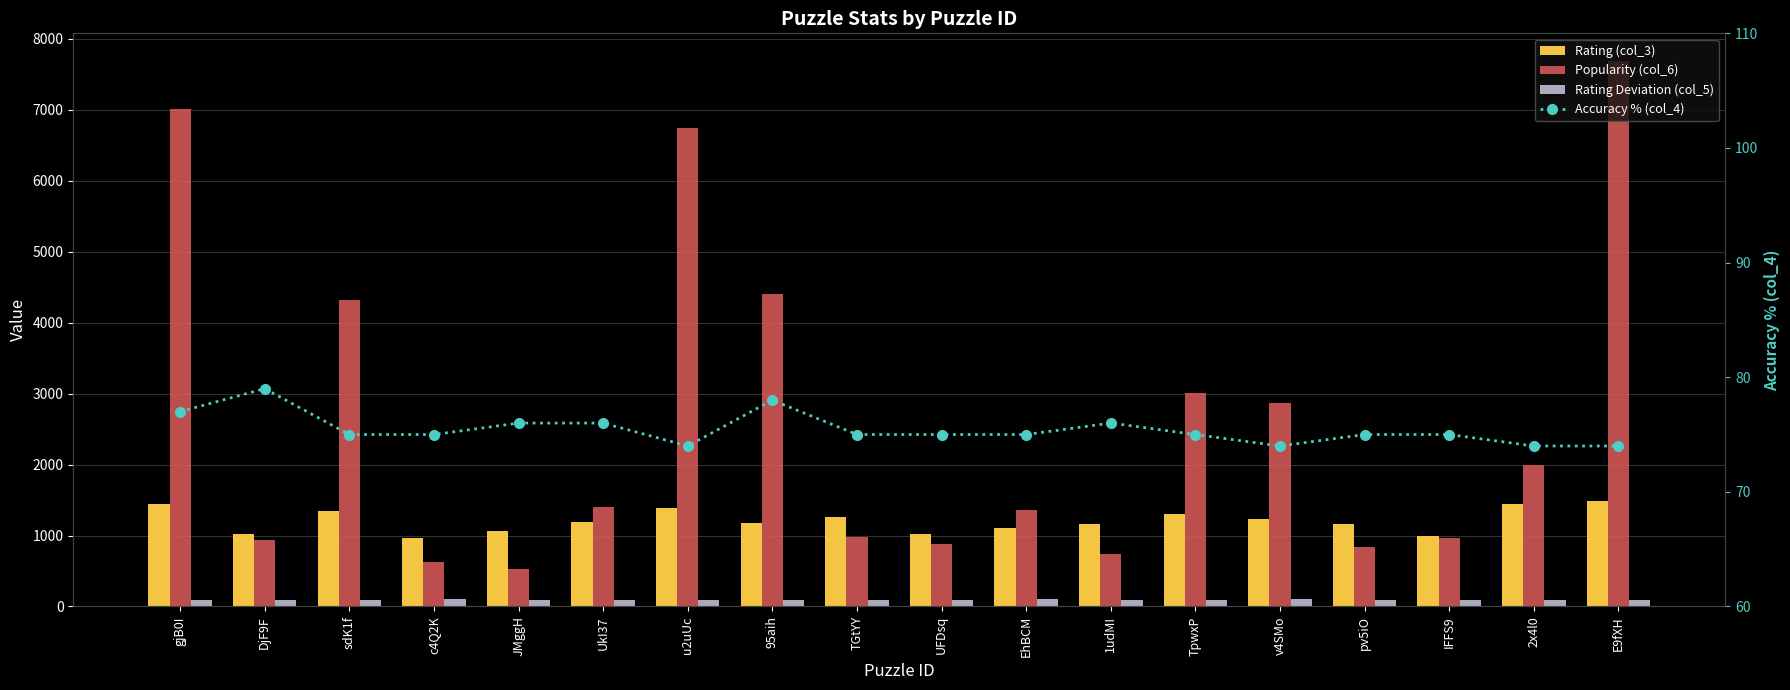

What is the minimum value for Rating Deviation (col_5)?

90